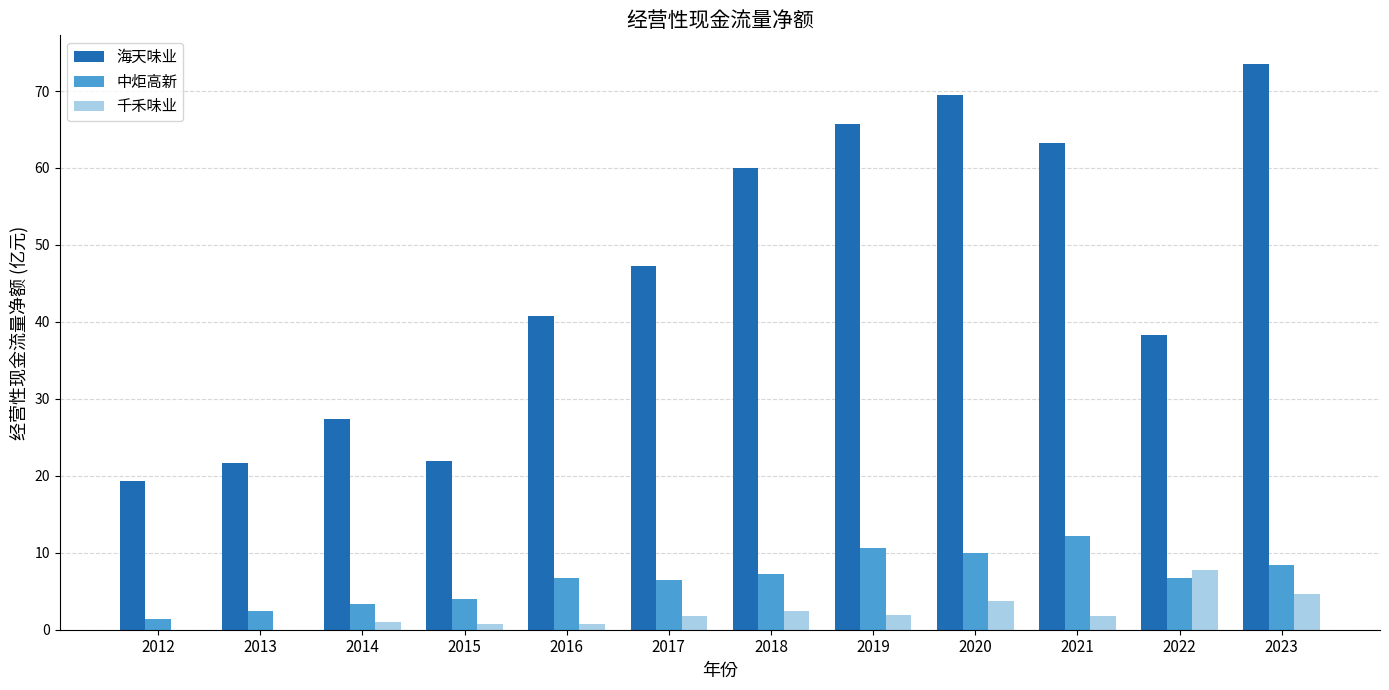

At which category does the chart reach its peak across all series?

2023